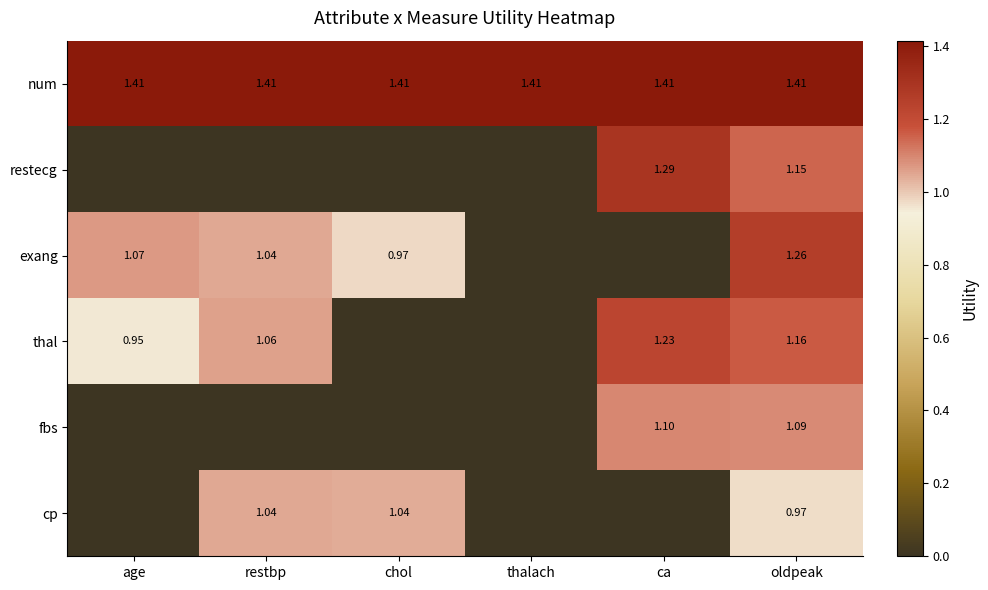

How many categories are shown in the chart?

6